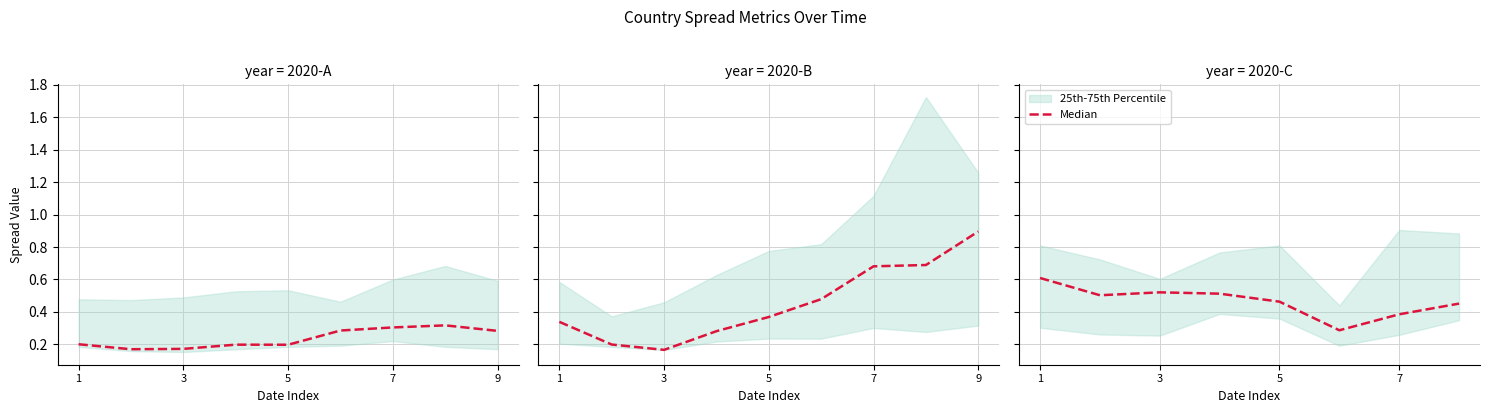

At which category does the data reach its first local peak?

3